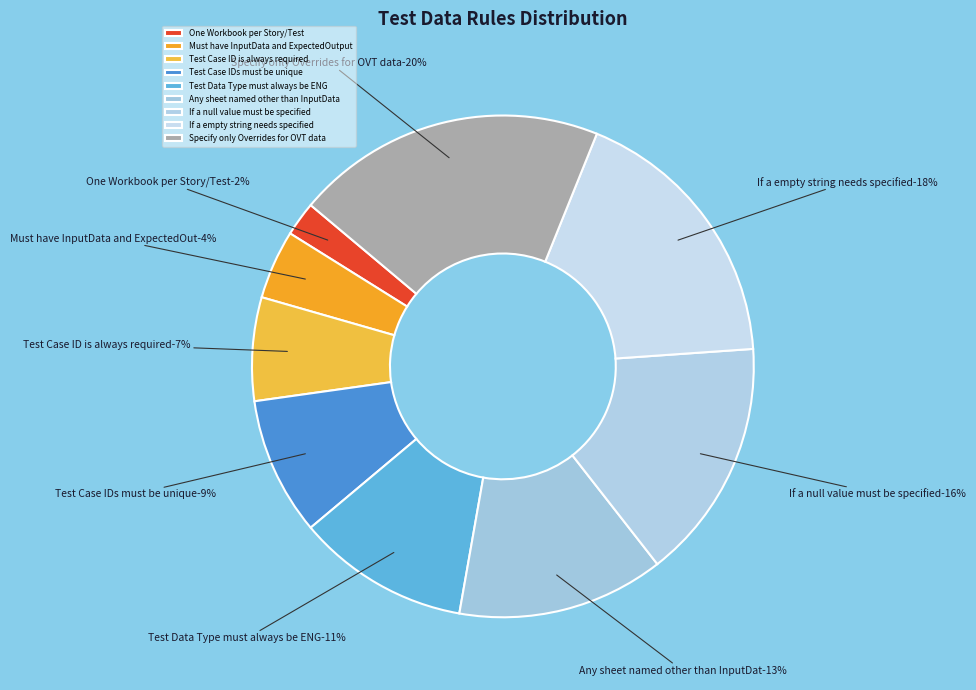

What is the ratio of the value at Test Case ID is always required to the value at Any sheet named other than InputData?

0.5